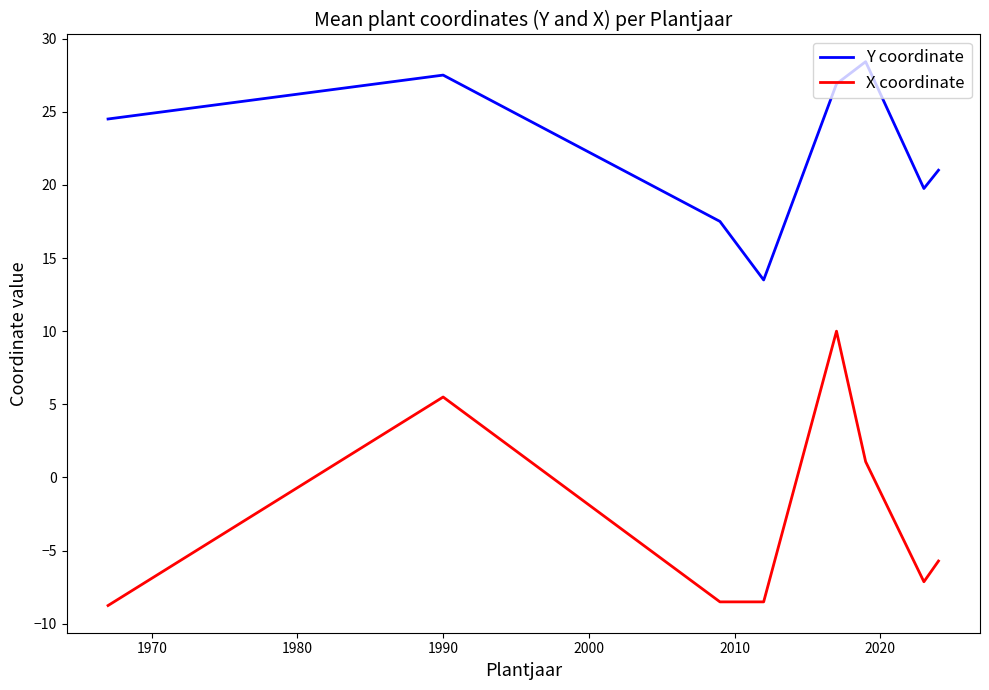

Which series has the widest spread of values?

X coordinate